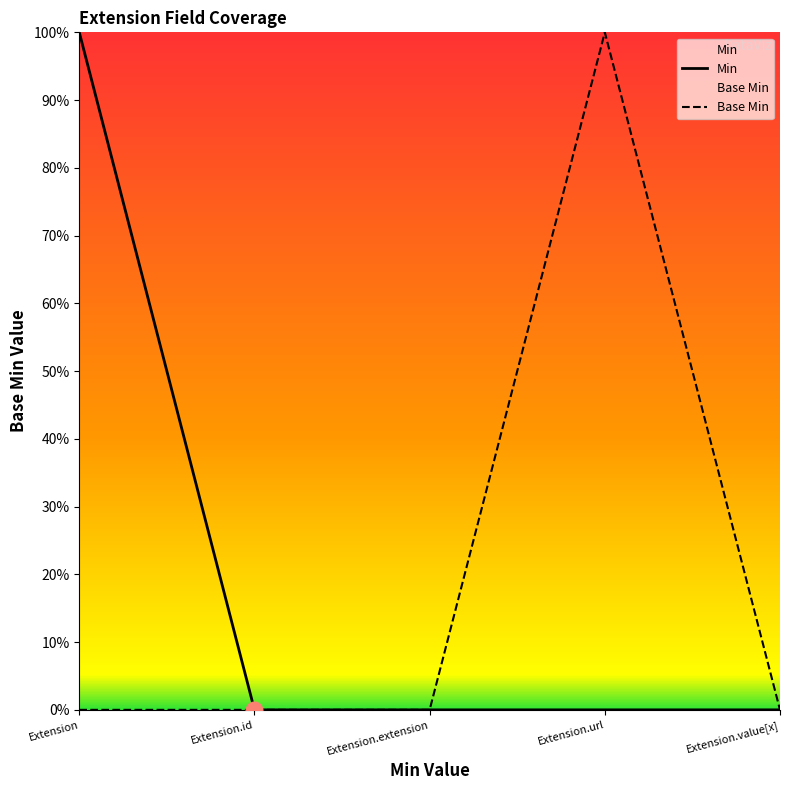

Which category has the highest value in the Min series?

Extension